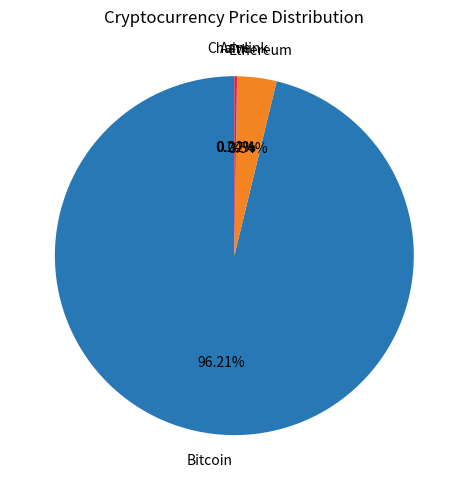

Is there a majority slice in this chart?

Yes